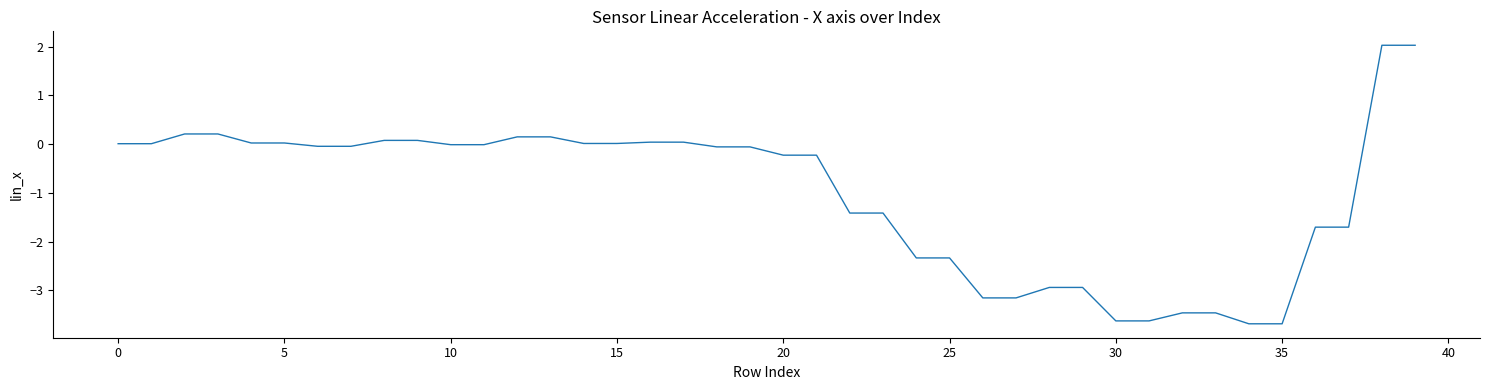

What is the greatest value displayed?

2.0